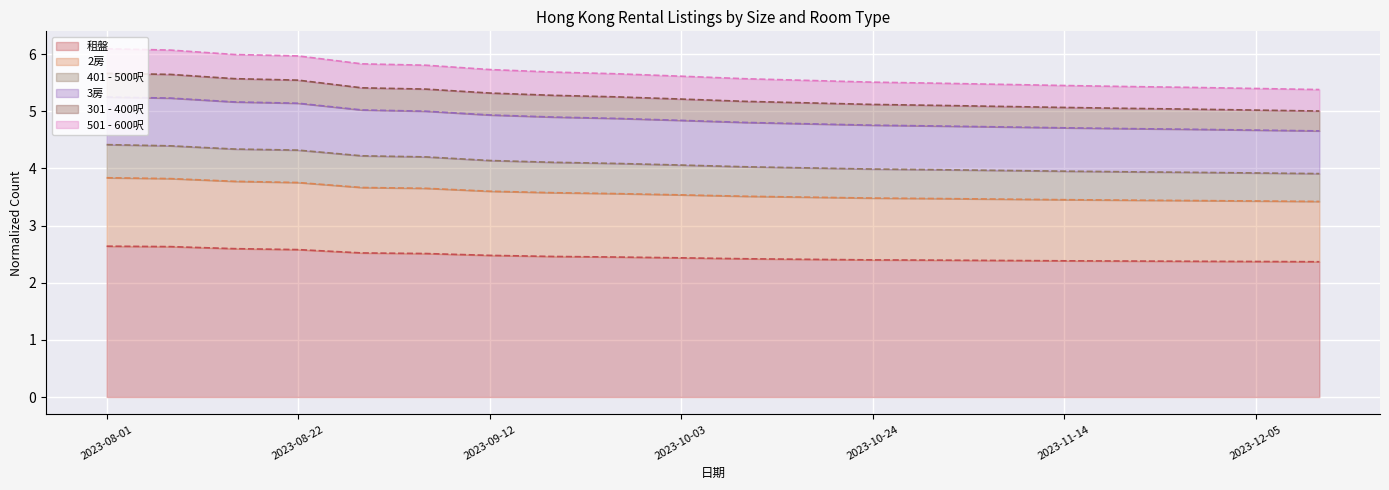

How many lines are shown in the chart?

6